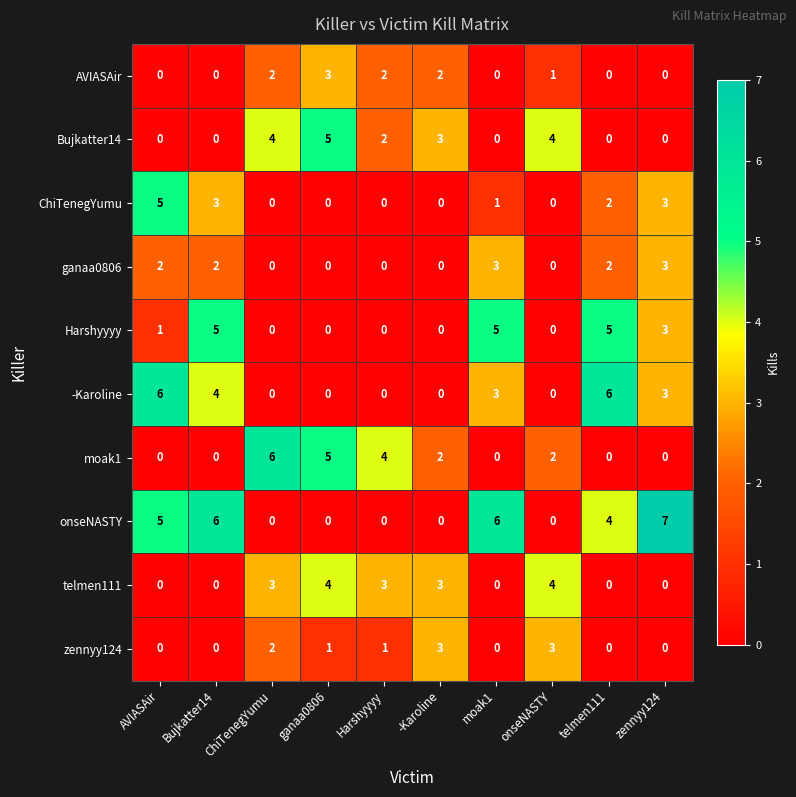

How many data points in Bujkatter14 are less than 2?

5